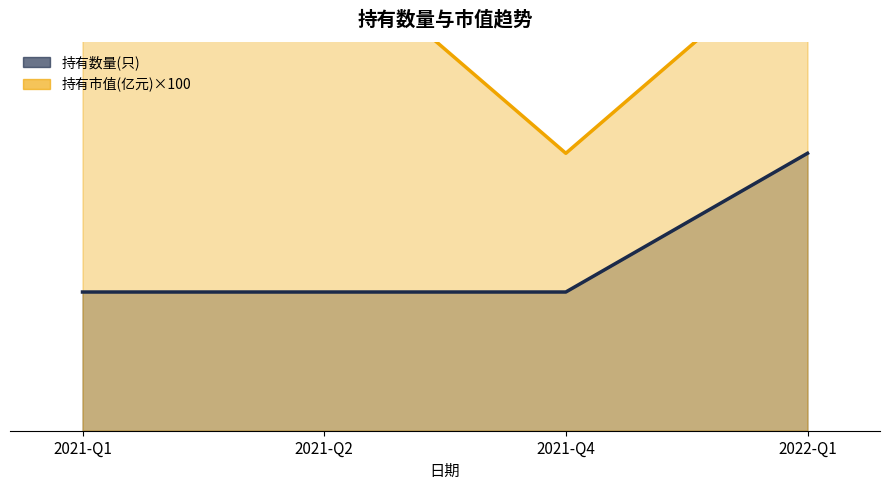

True or false: 持有数量(只) has more than 0 interior local peaks.

False